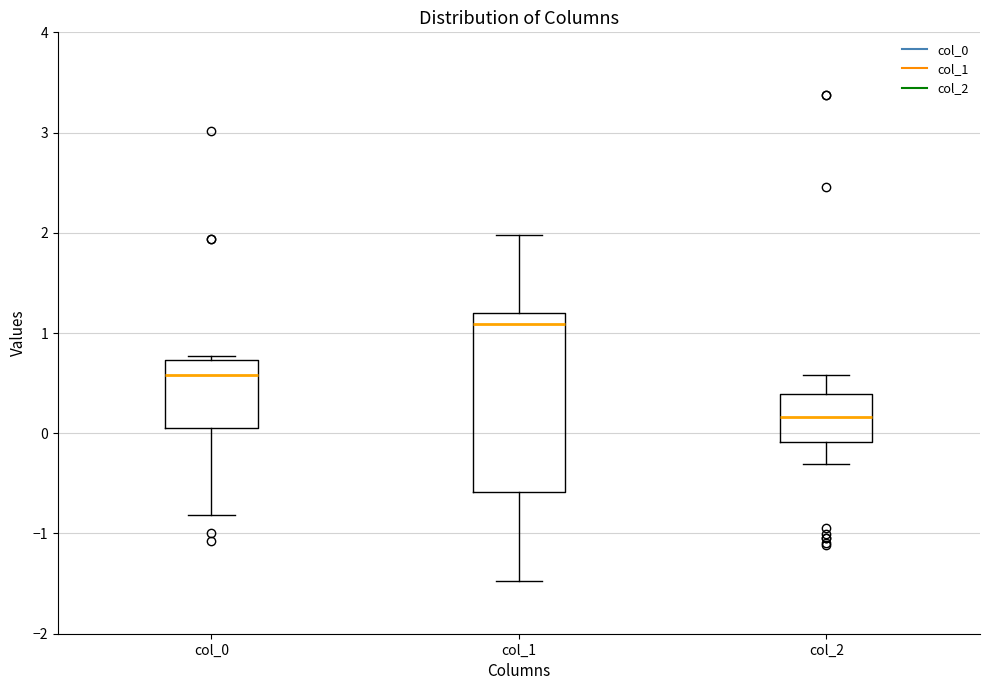

Comparing the boxes themselves (not the whiskers), which one is the tallest?

col_1